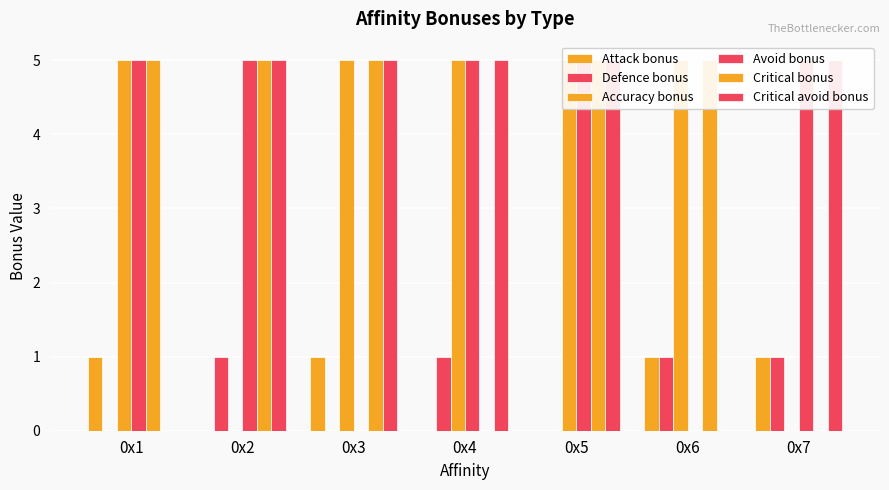

Does the chart contain any negative values?

No